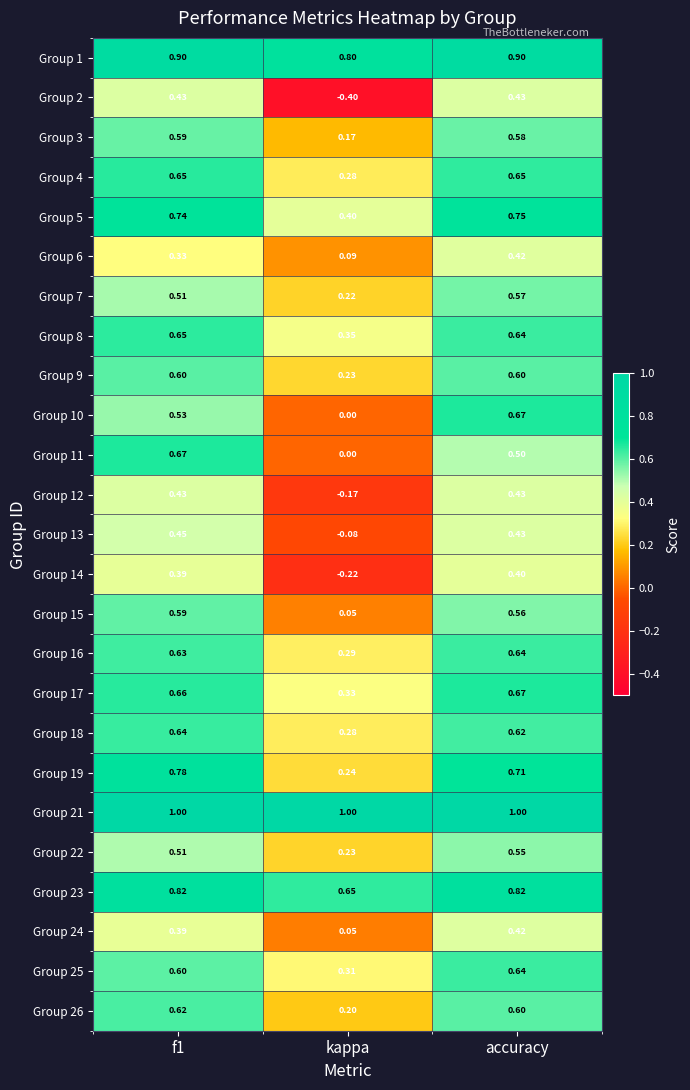

At which label is Group 11 closest to 0?

kappa